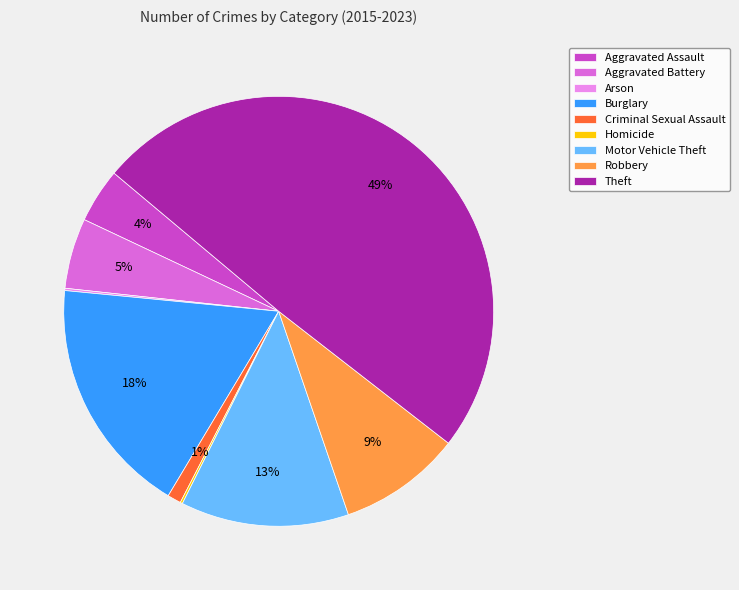

Which has a higher value, Aggravated Assault or Burglary?

Burglary